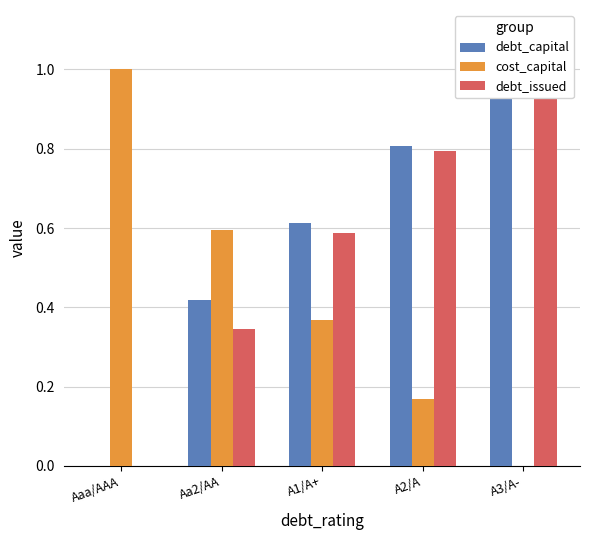

Which has a higher value, Aa2/AA or Aaa/AAA?

Aa2/AA